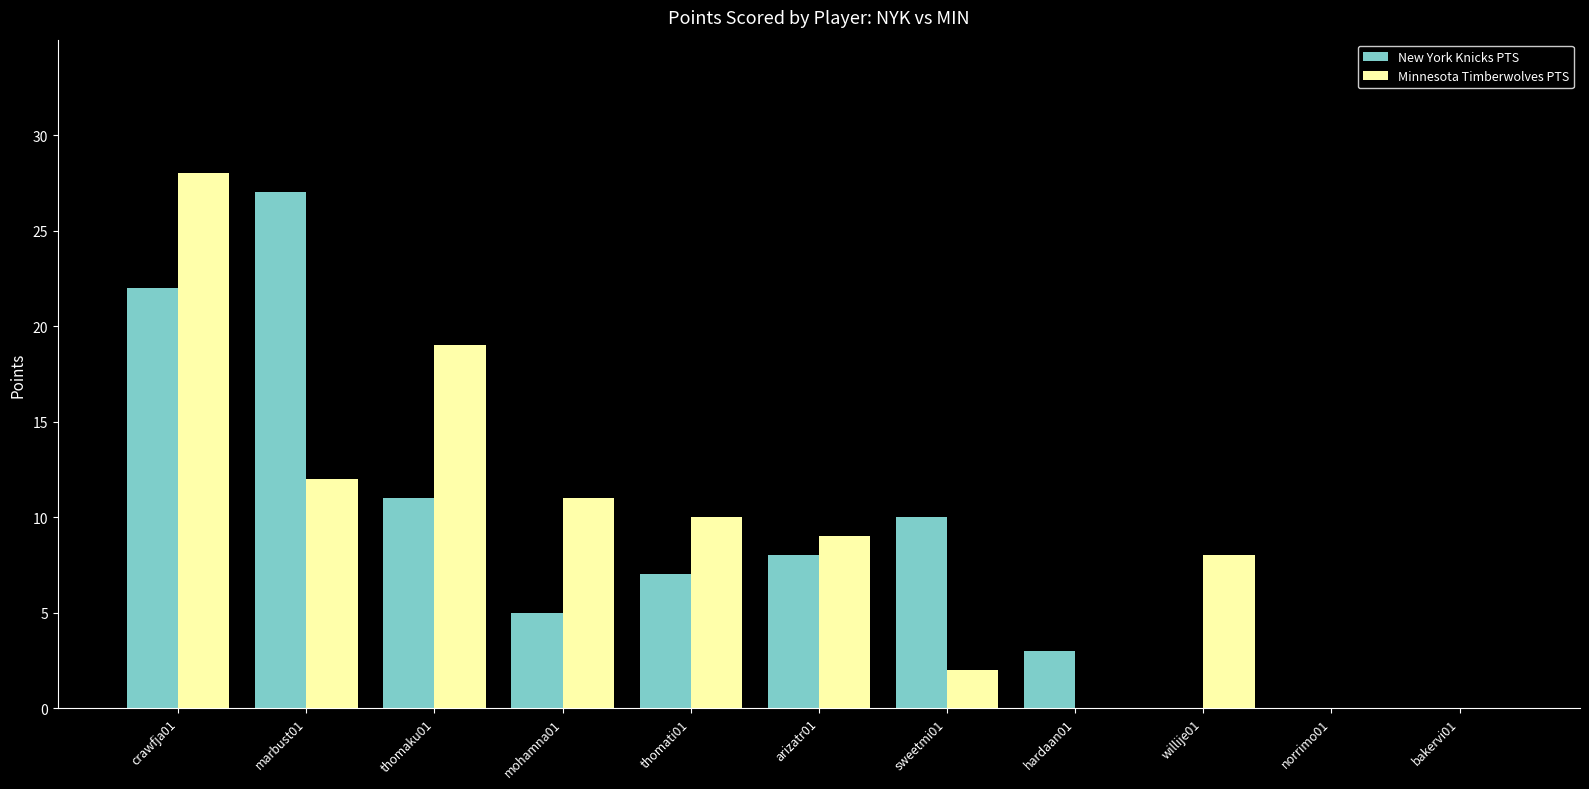

What is the sum of the New York Knicks PTS values at marbust01 and thomati01?

34